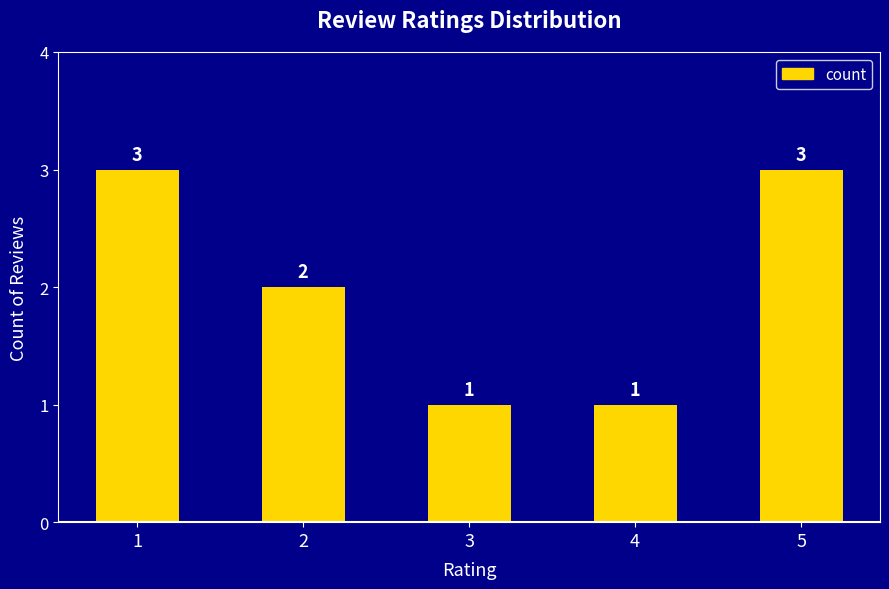

How many distinct data groups are displayed?

1